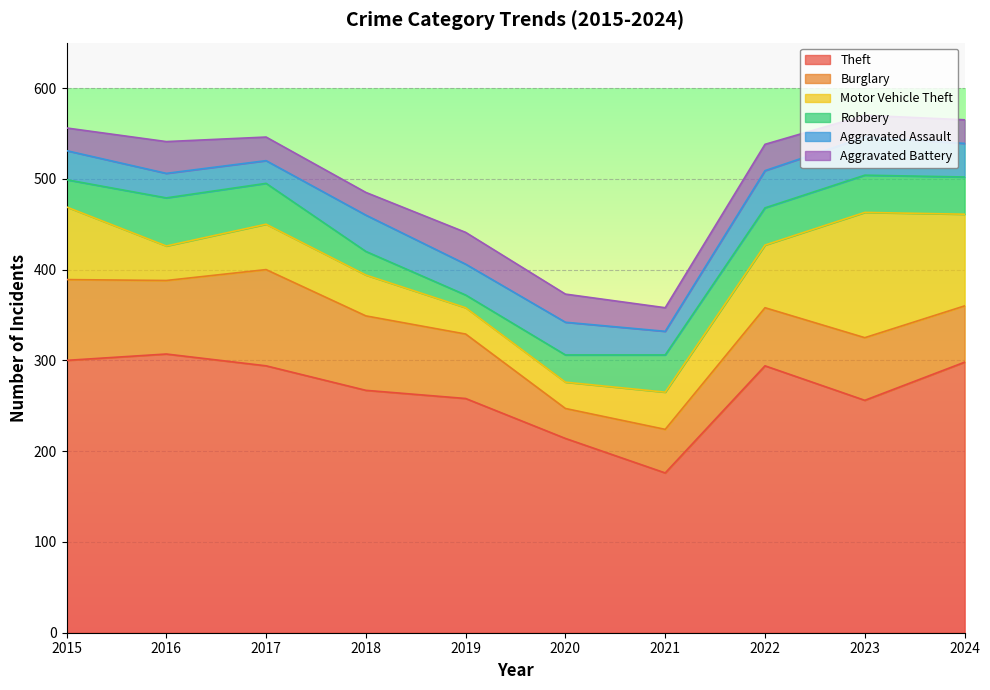

What is the difference between the Motor Vehicle Theft values at 2015 and 2019?

51